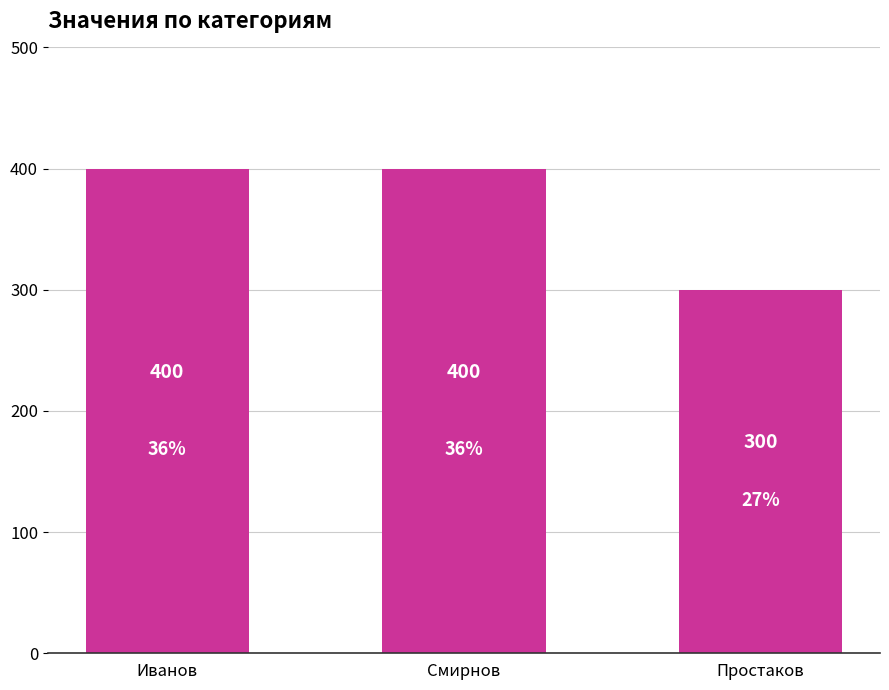

What is the approximate value at Простаков, to the nearest 5?

300